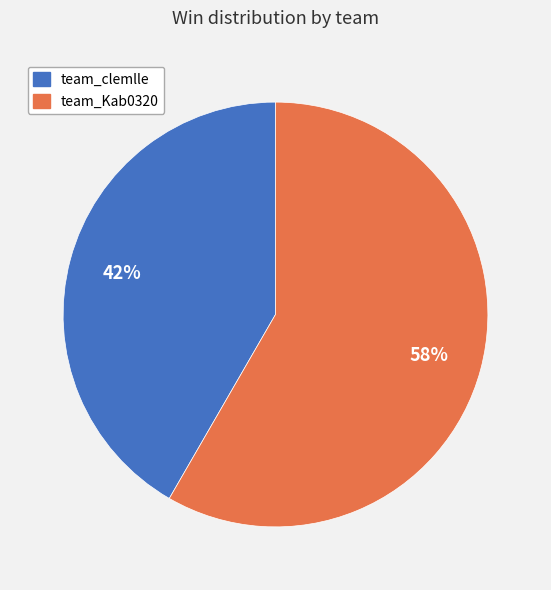

To the nearest percent, what is the average slice percentage?

50%